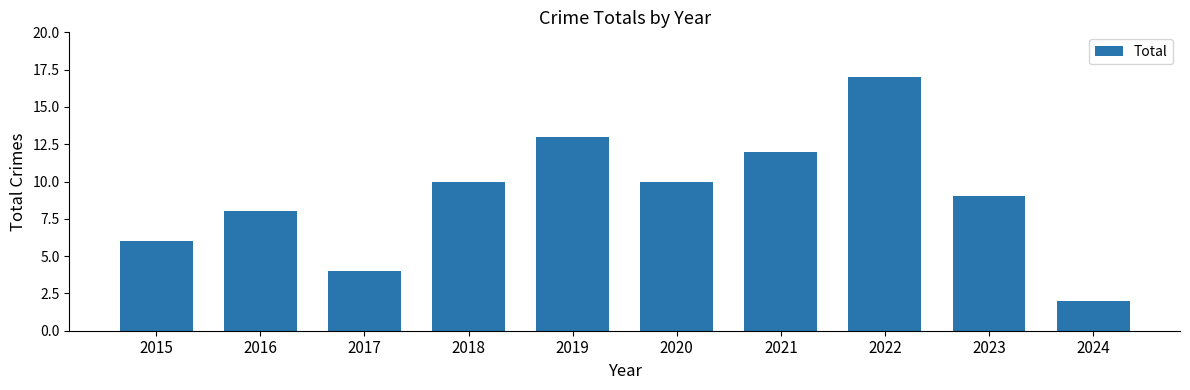

What is the greatest value displayed?

17